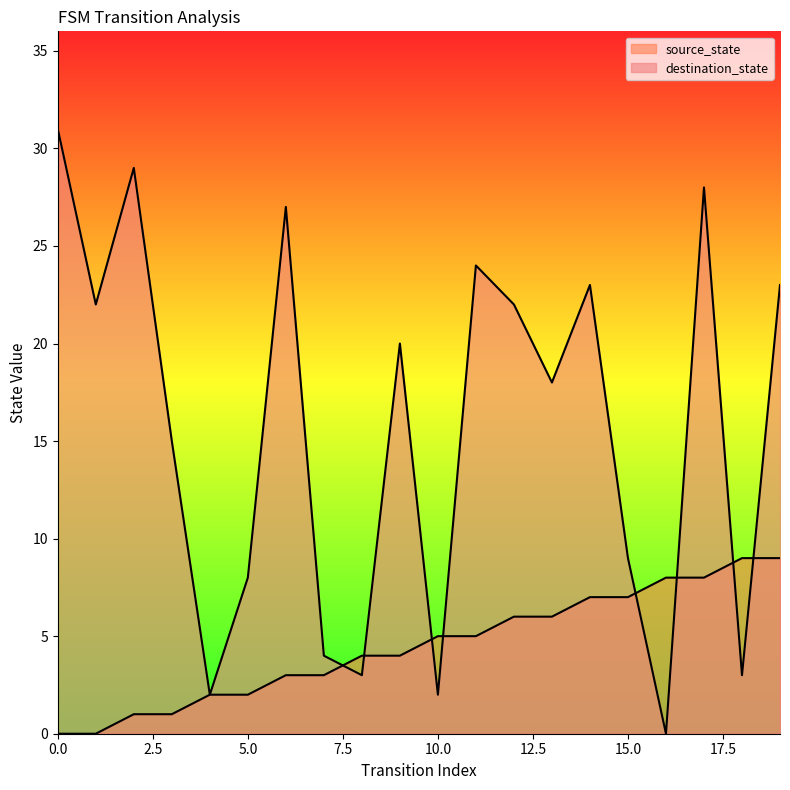

What is the difference between the second highest and minimum values in the source_state series?

9